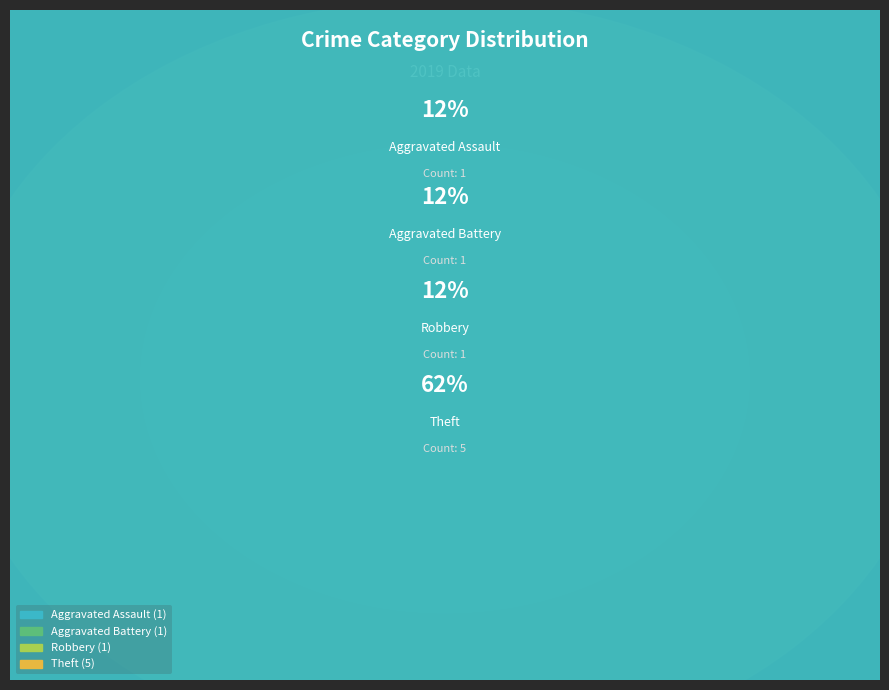

Which slice represents more than half of the pie?

Theft